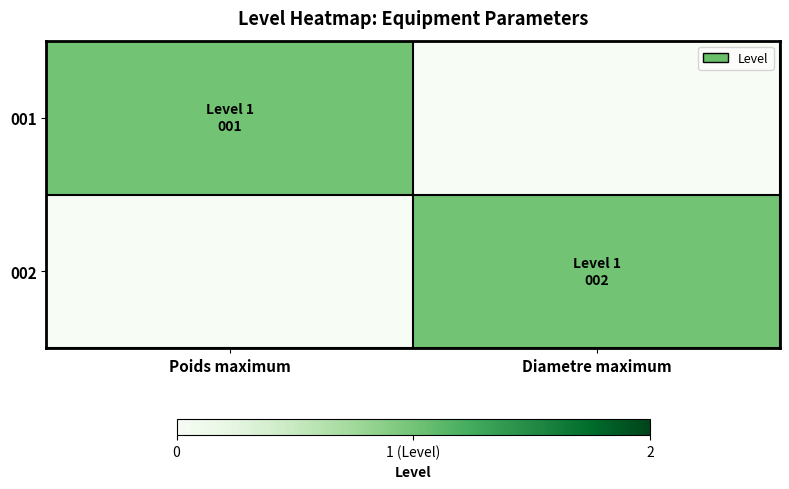

Rank the series at Poids maximum from lowest to highest value.

002, 001